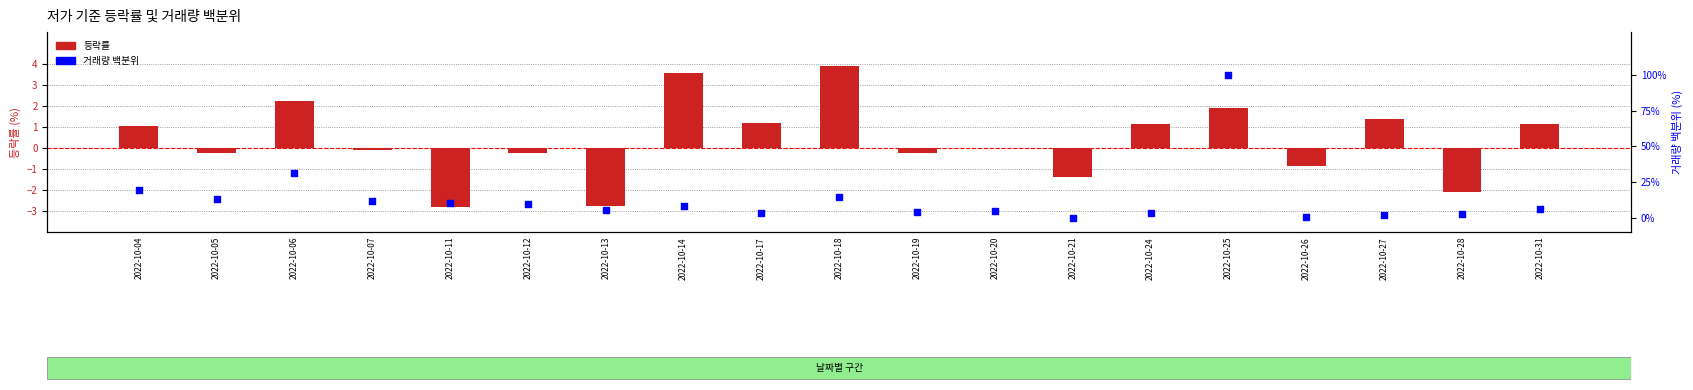

At how many categories does at least one series exceed 91?

1